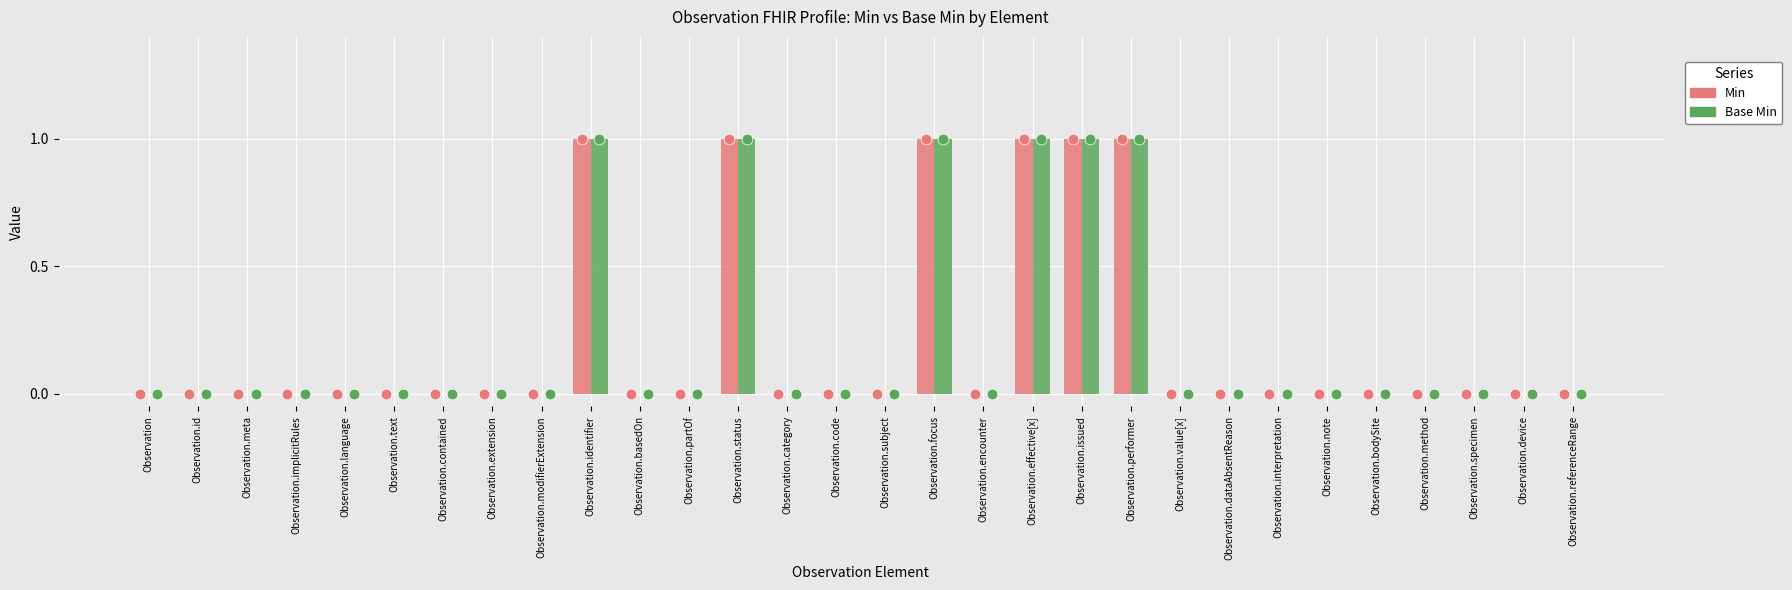

At how many categories does at least one series exceed 0?

6